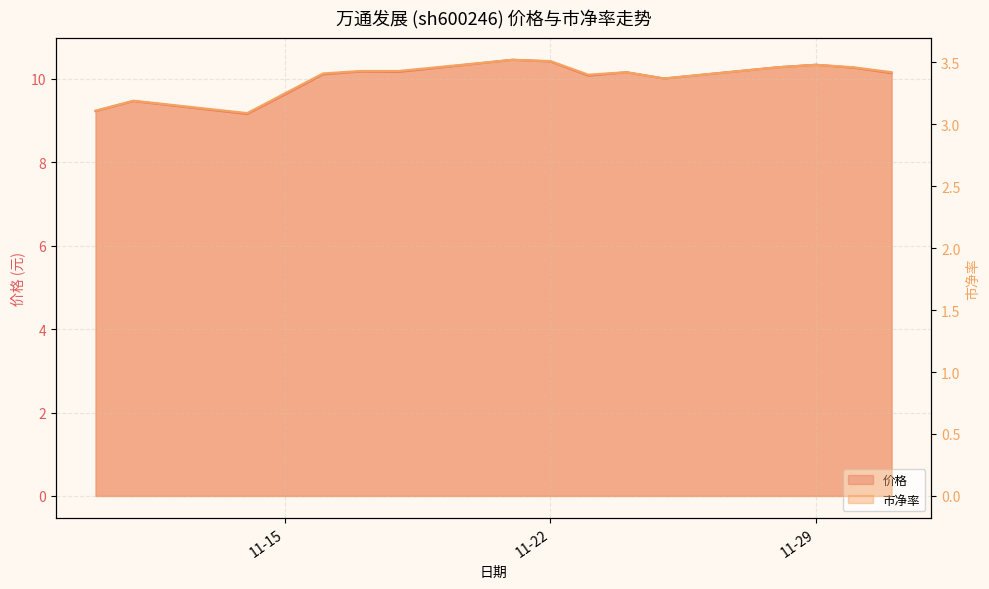

Reading right to left, extract all data points from this chart.

价格: 10.1	10.3	10.3	10.3	10.0	10.2	10.1	10.4	10.5	10.2	10.2	10.1	9.6	9.2	9.5	9.2
市净率: 3.4	3.5	3.5	3.5	3.4	3.4	3.4	3.5	3.5	3.4	3.4	3.4	3.2	3.1	3.2	3.1